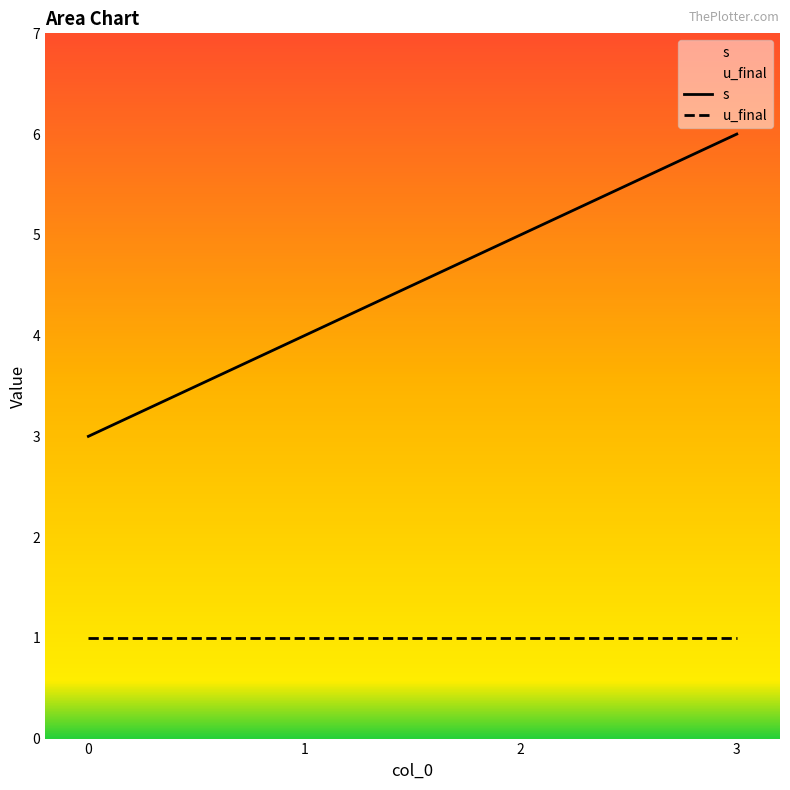

List the labels in order of value, largest first.

3, 2, 1, 0